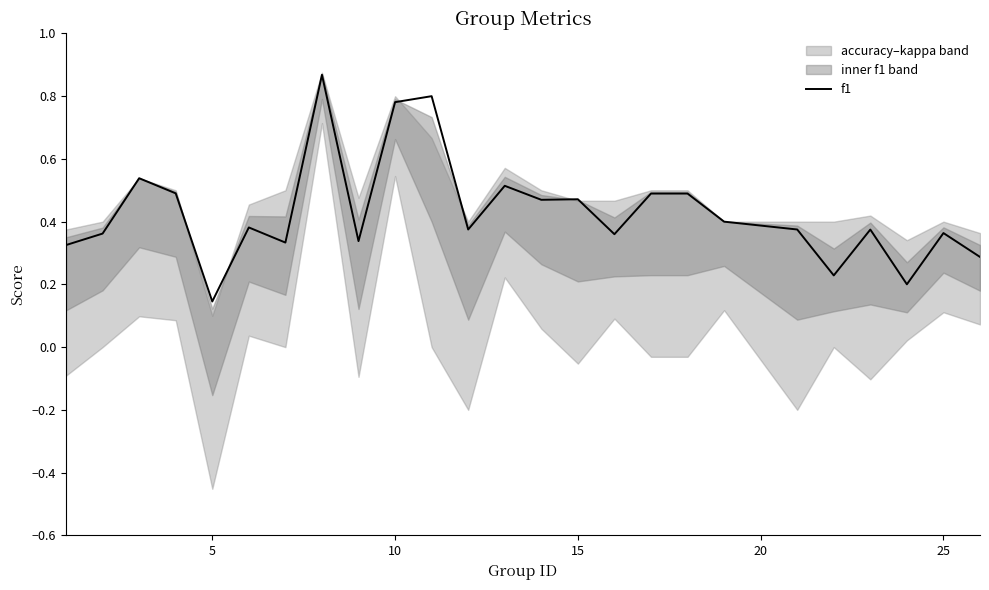

Is it true that the value at 23 is 0.1?

False